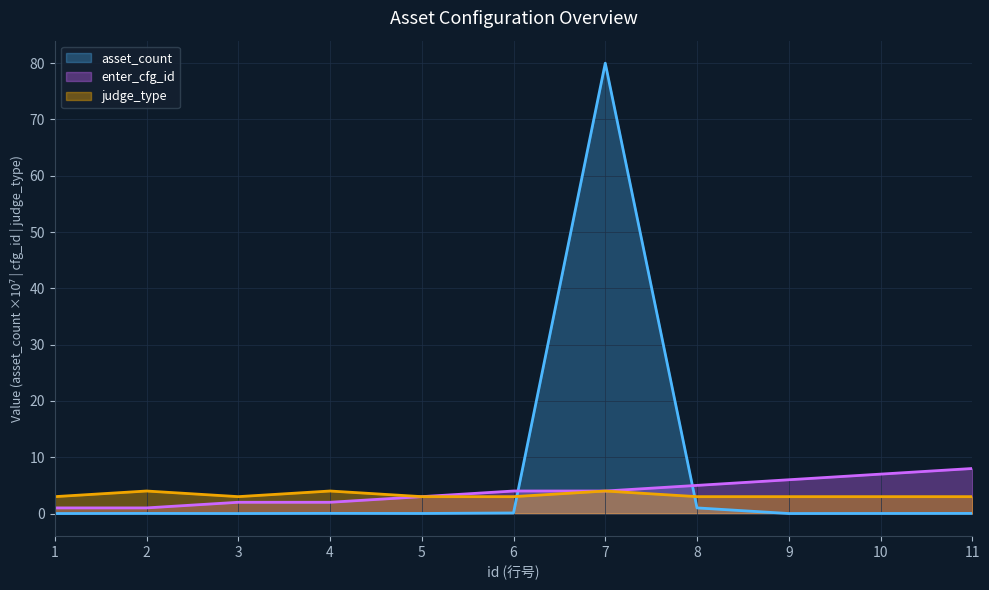

What is the difference between the second highest and second lowest values in the judge_type series?

1.0